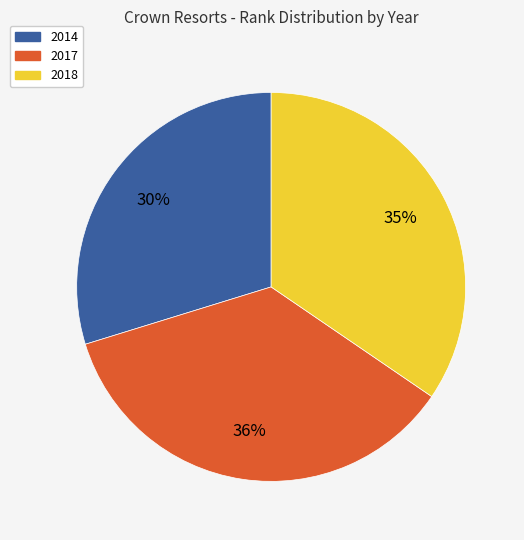

To the nearest percent, what is the average slice percentage?

33%